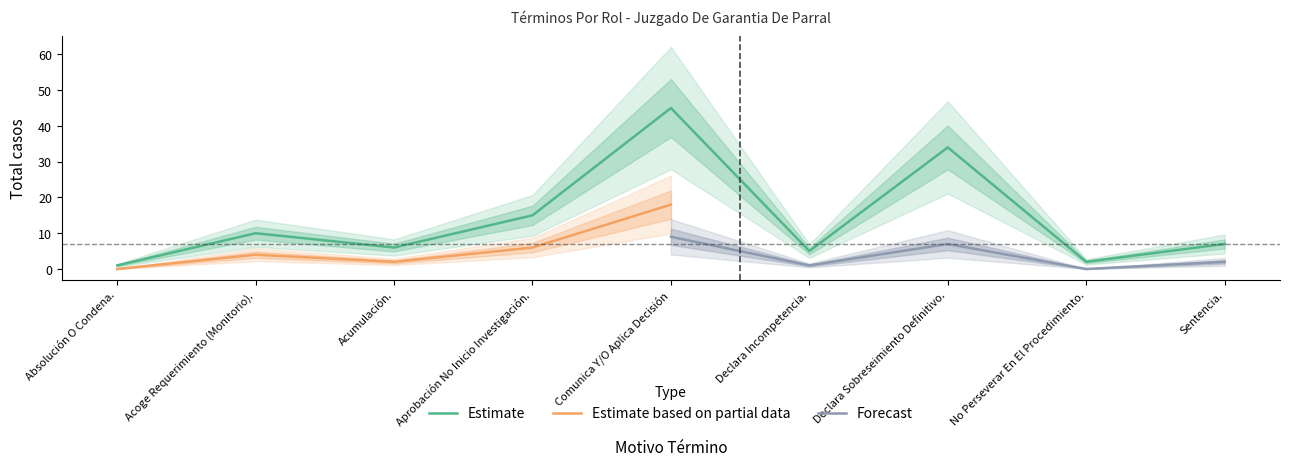

Which category has the highest value in the Estimate series?

Comunica Y/O Aplica Decisión